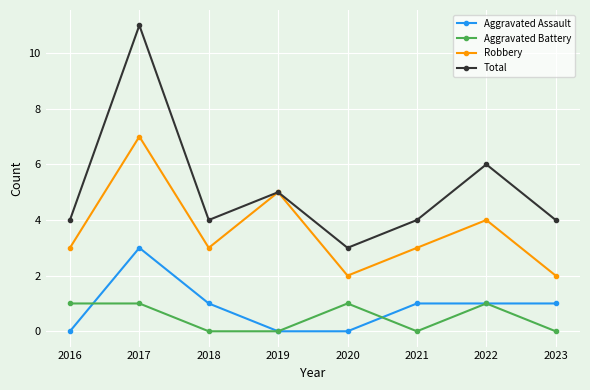

What are all the series names shown in the legend?

Aggravated Assault, Aggravated Battery, Robbery, Total